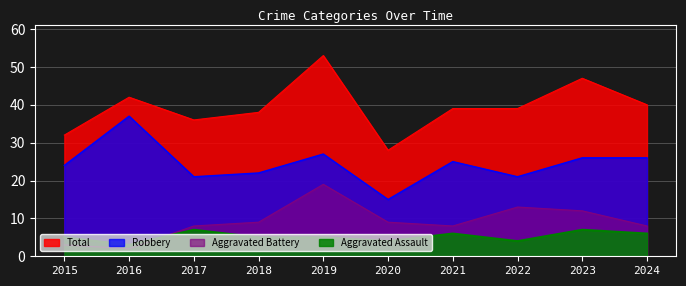

How many lines are shown in the chart?

4